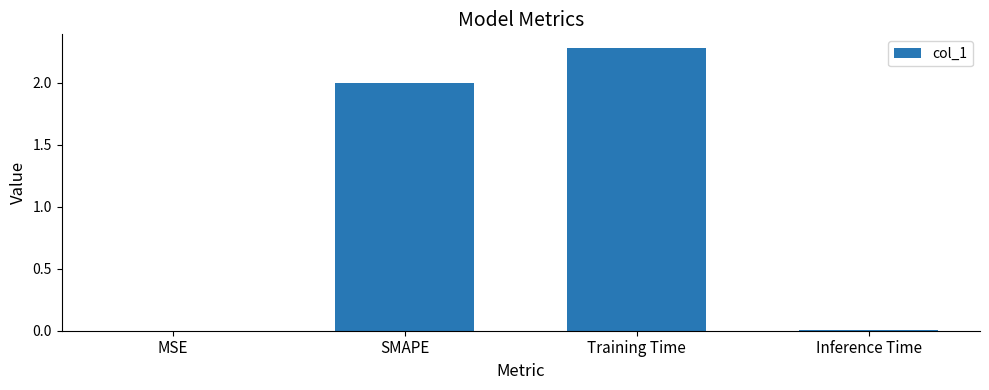

What is the change in value from SMAPE to Inference Time?

-2.0